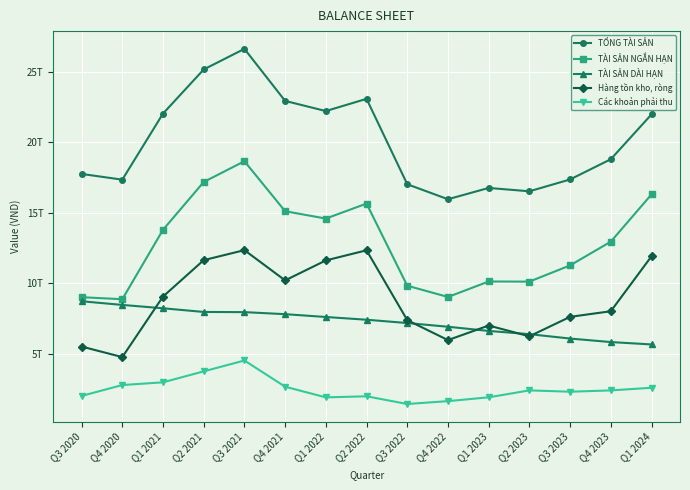

Does the chart have visible grid lines?

Yes